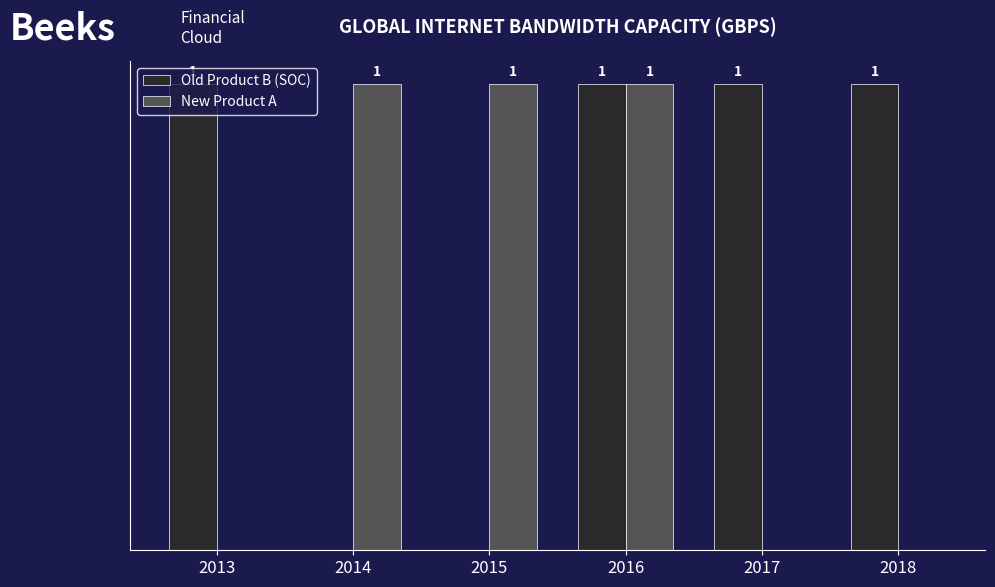

Between 2016 and 2017, which series saw the biggest shift?

New Product A